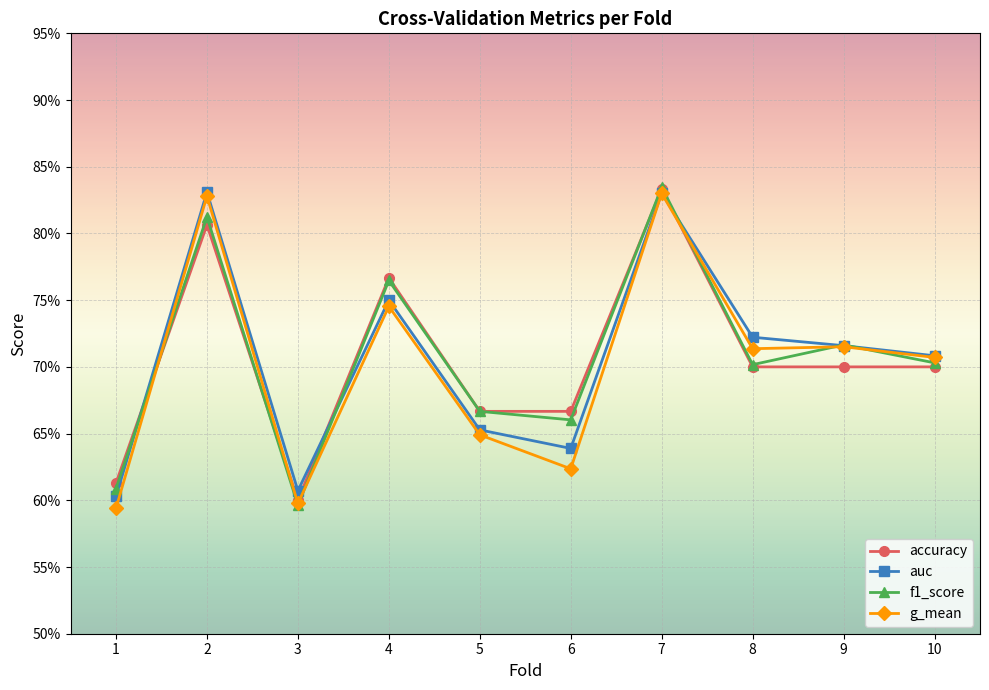

The value of accuracy at 4 is 0.8. True or false?

True